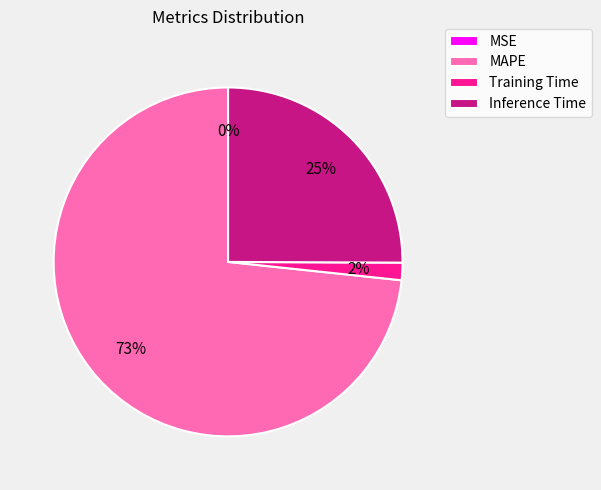

The Inference Time slice represents 16% of the pie. True or false?

False